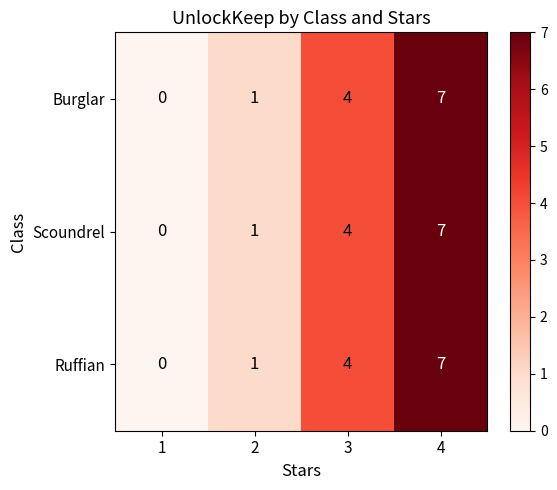

Count the Scoundrel values in the range 1 to 7.

3